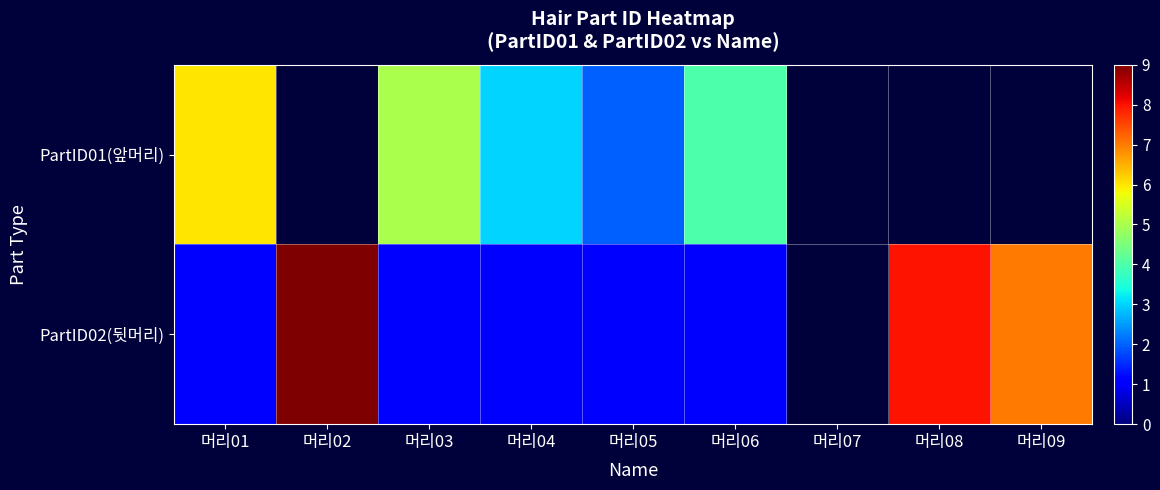

Is it true that PartID01(앞머리) equals 3.8 at 머리01?

False